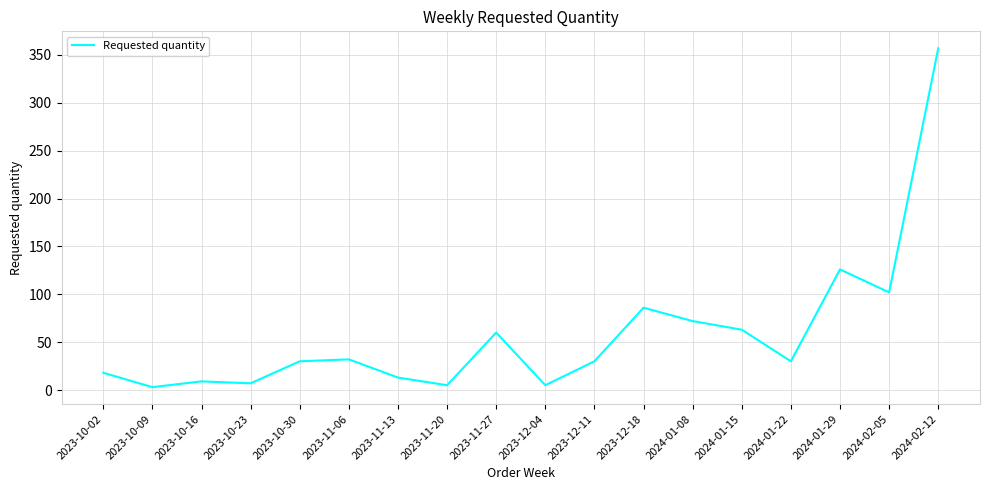

Is it true that the value at 2023-10-16 is 9?

True